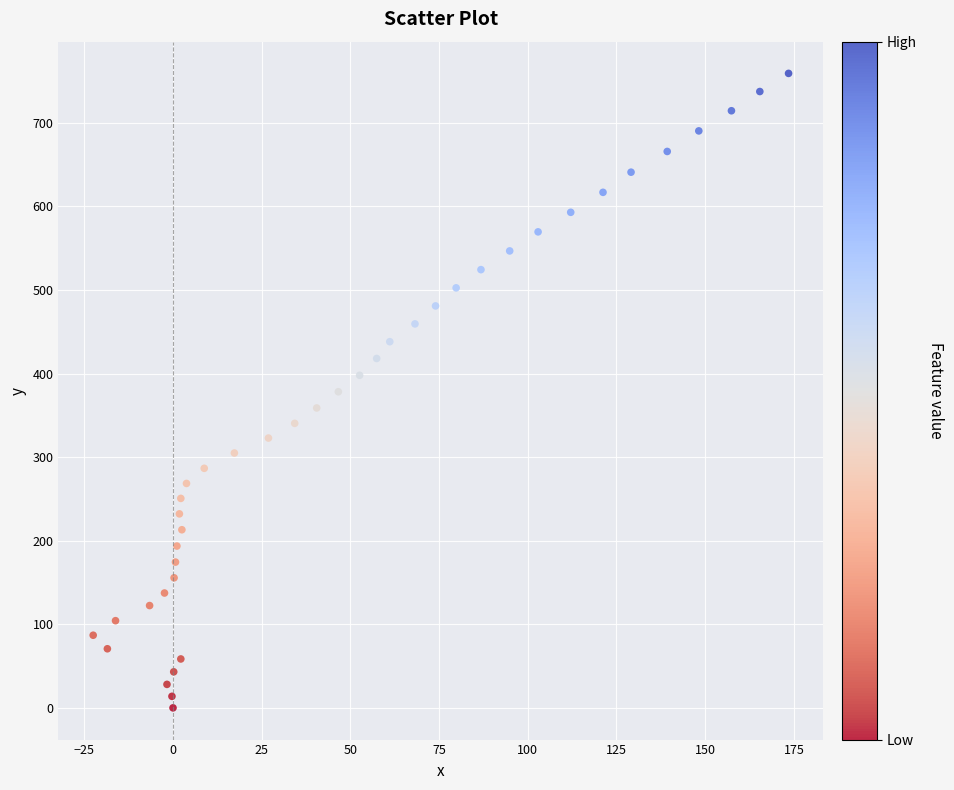

What is the range of Y values (max minus min)?

759.1